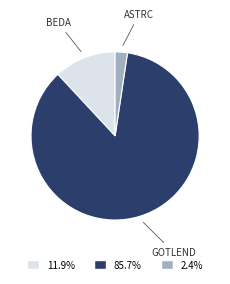

How many slices are in this pie chart?

3